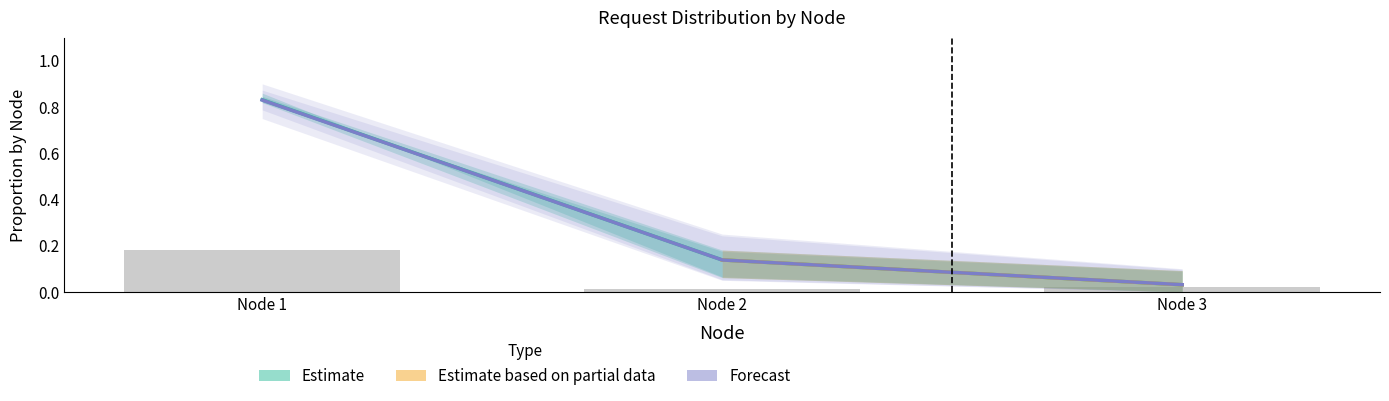

Where is count2 nearest to the value 0?

Node 3